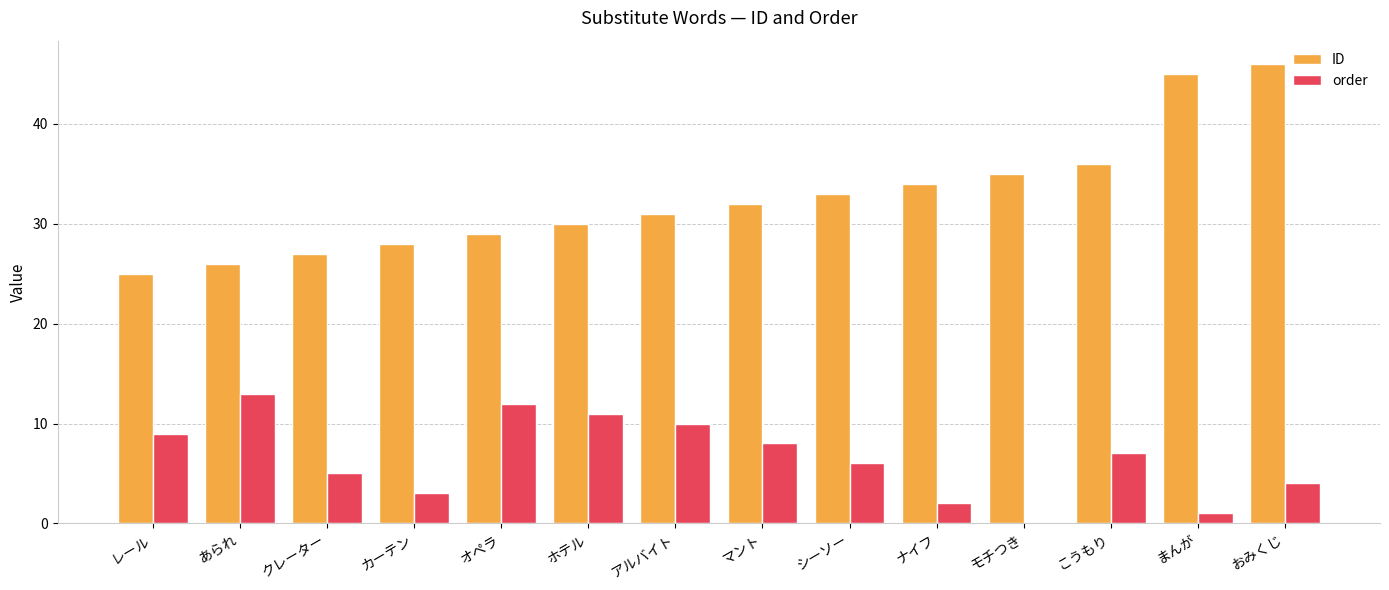

How many groups of bars are there?

14